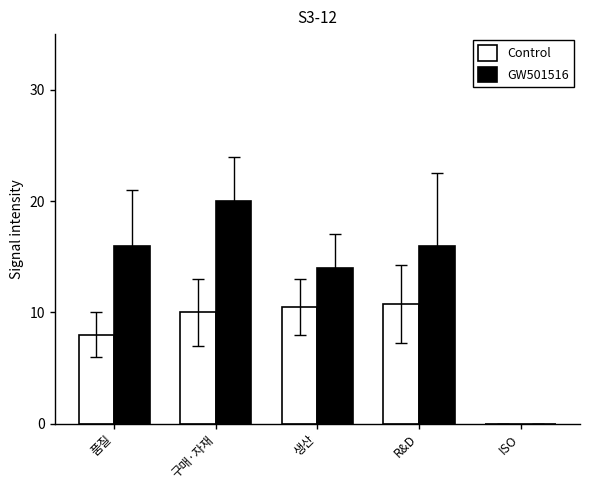

The value of GW501516 at 품질 is 6.6. True or false?

False